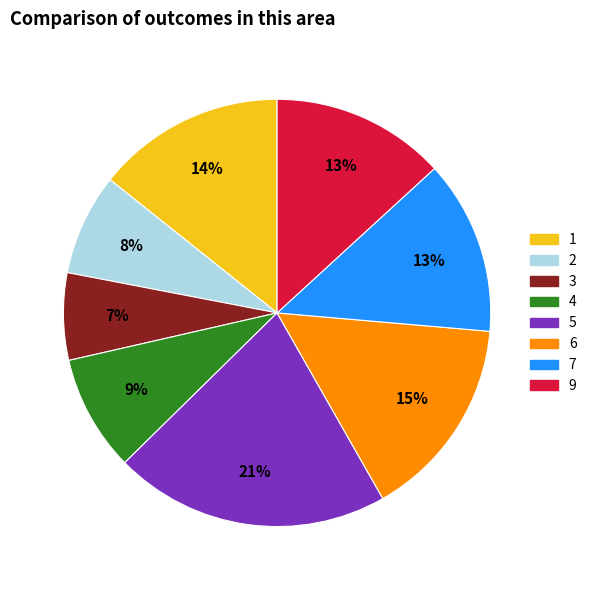

Does any single category account for the majority?

No